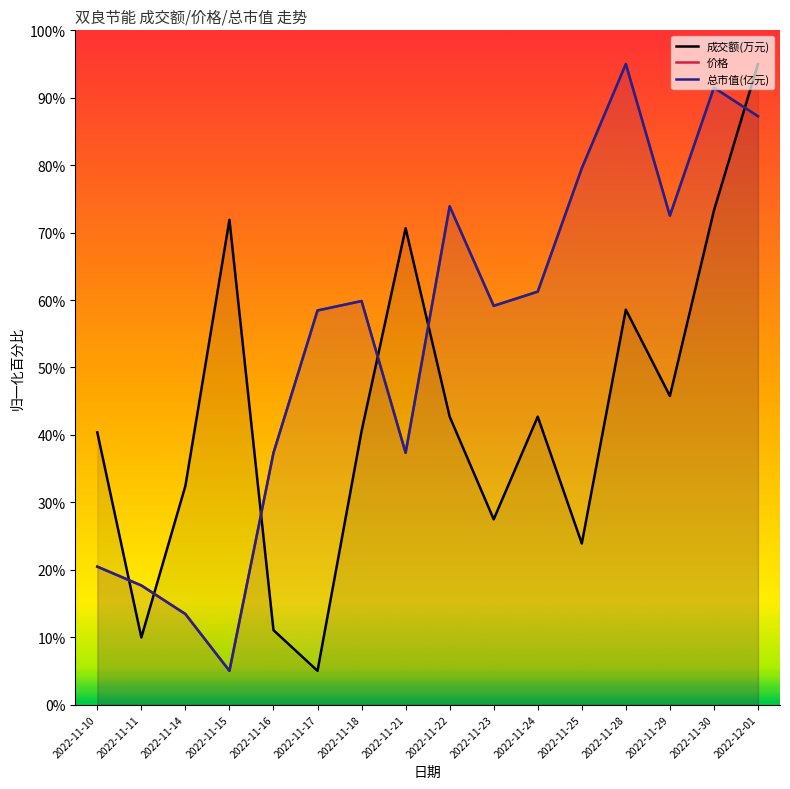

What position from the left is 2022-11-17?

6